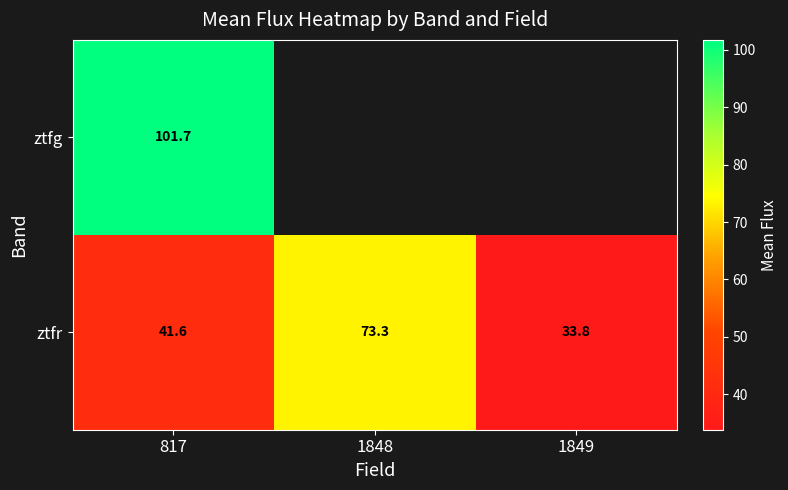

Which label corresponds to the smallest value in the chart?

1849